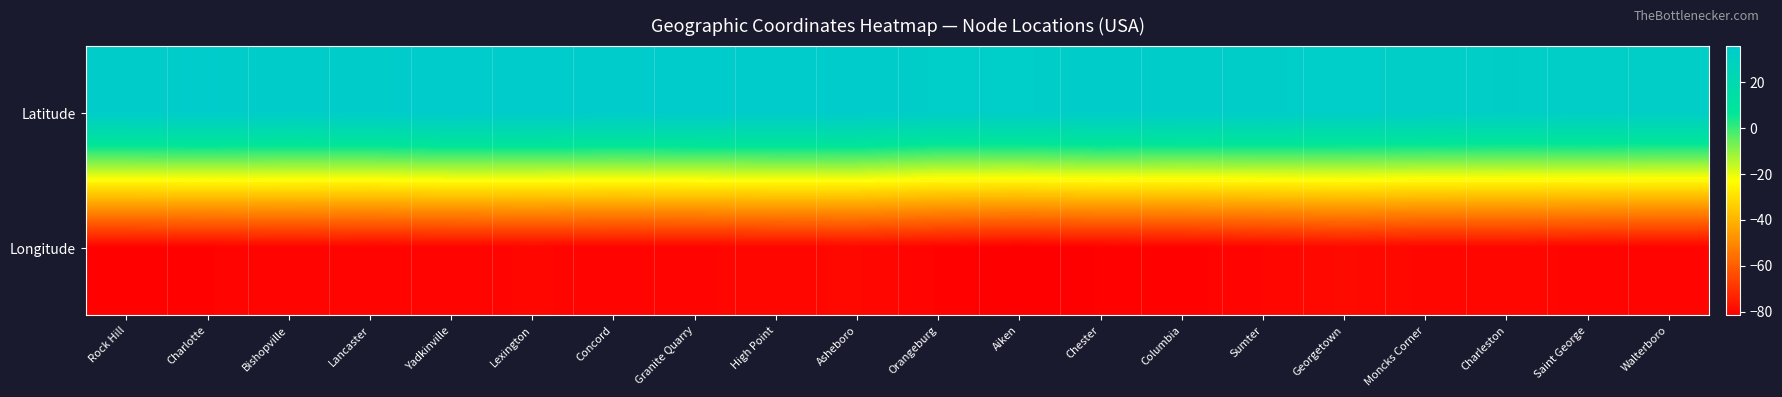

At Columbia, list the series in order from smallest to largest.

Longitude, Latitude